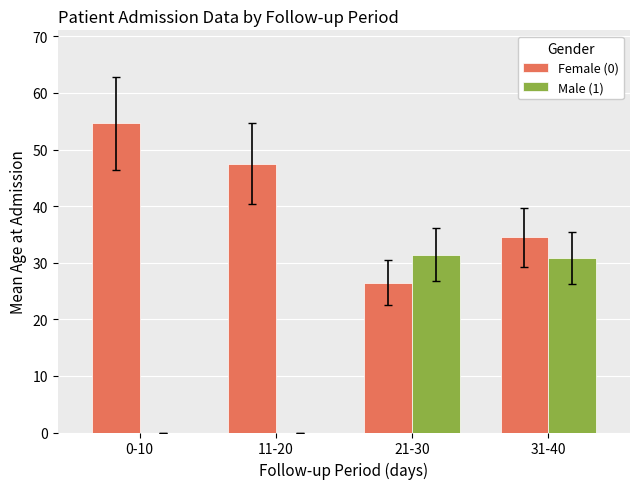

Is the value of Male (1) at 0-10 greater than the value of Female (0) at 0-10?

No